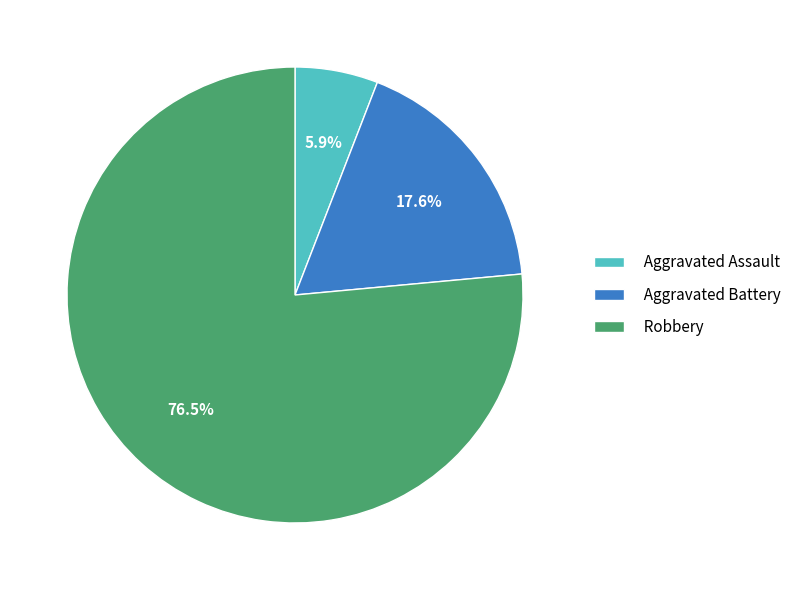

Combined, do Robbery and Aggravated Assault account for over 50%?

Yes